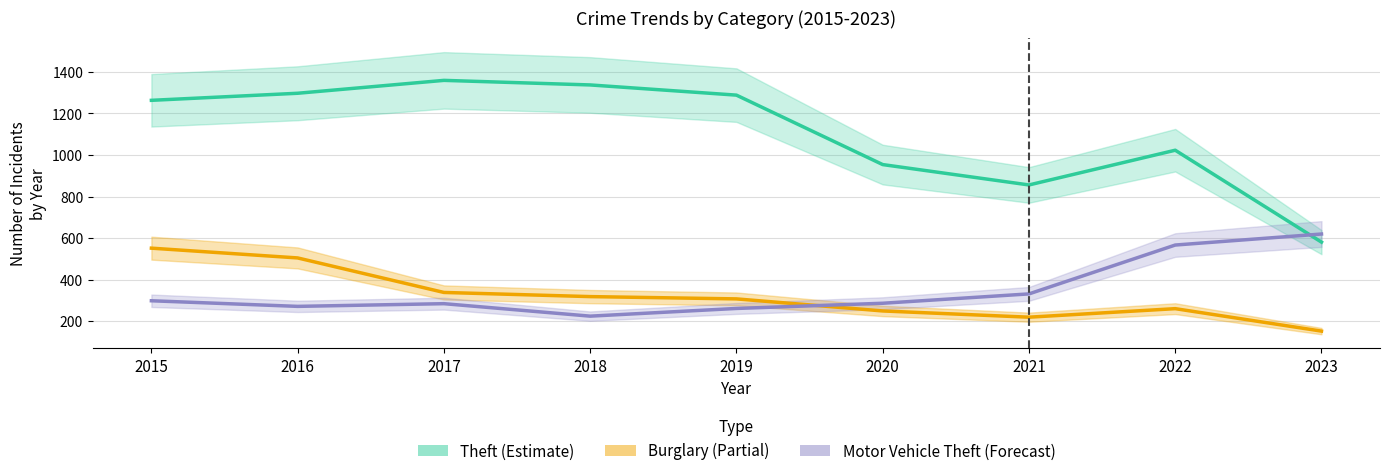

How many times do Burglary and Motor Vehicle Theft cross each other?

1